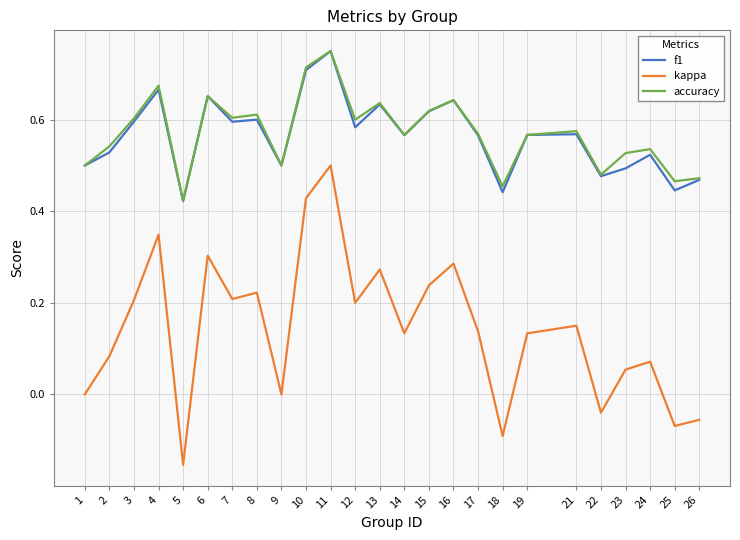

Which series has the largest range (max minus min)?

kappa